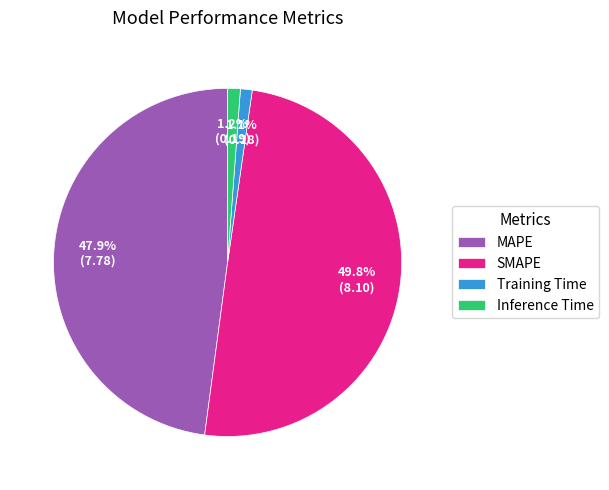

To the nearest percent, what is the difference between the largest and smallest slice percentages?

49%